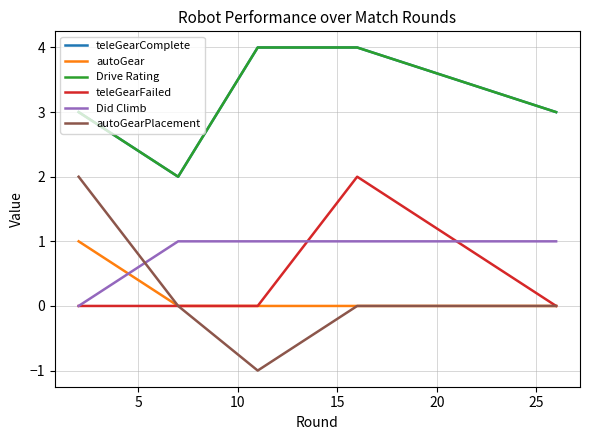

Is this an area chart (filled region under the line)?

No